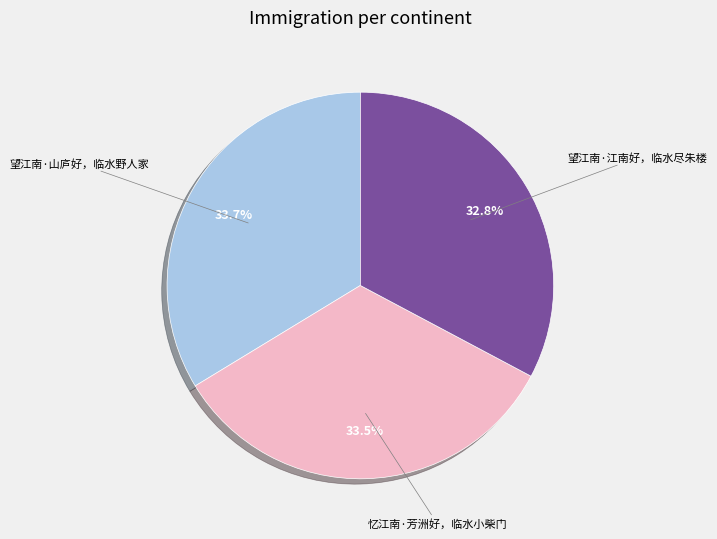

Does any single category account for the majority?

No